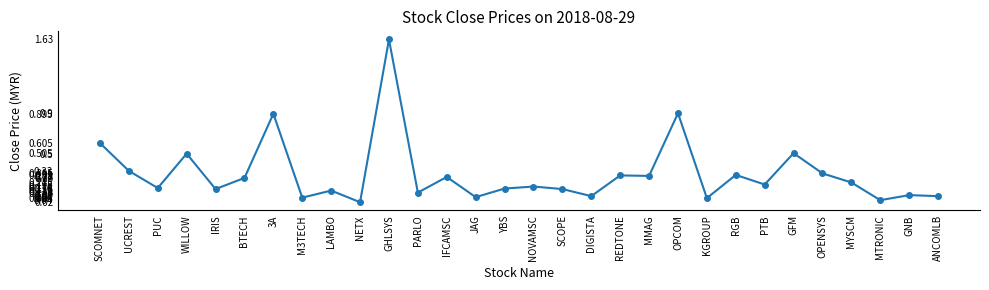

What is the sum of all values?

9.0